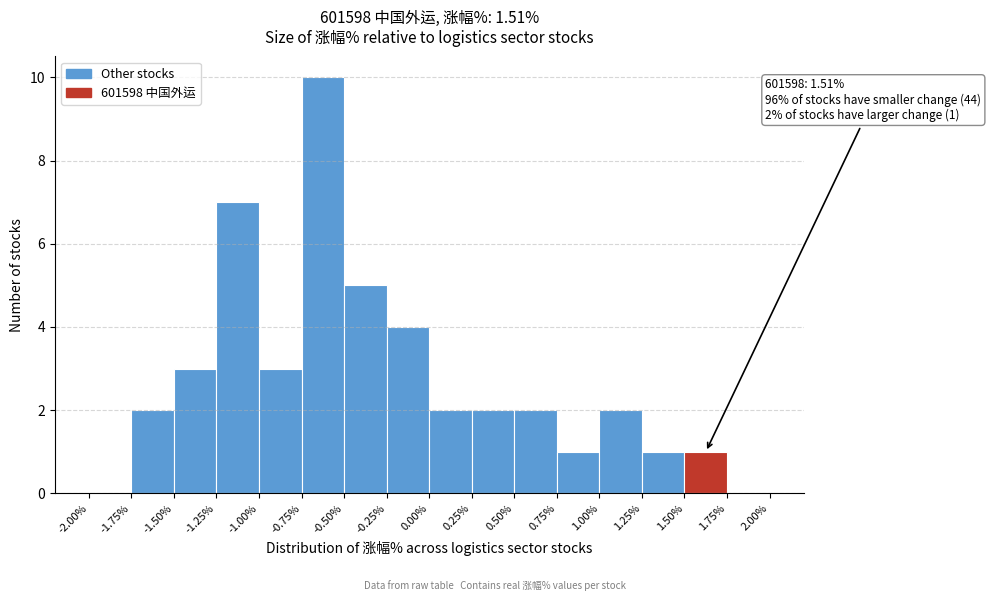

Which range on the x-axis has the tallest bar?

-0.75% to -0.50%